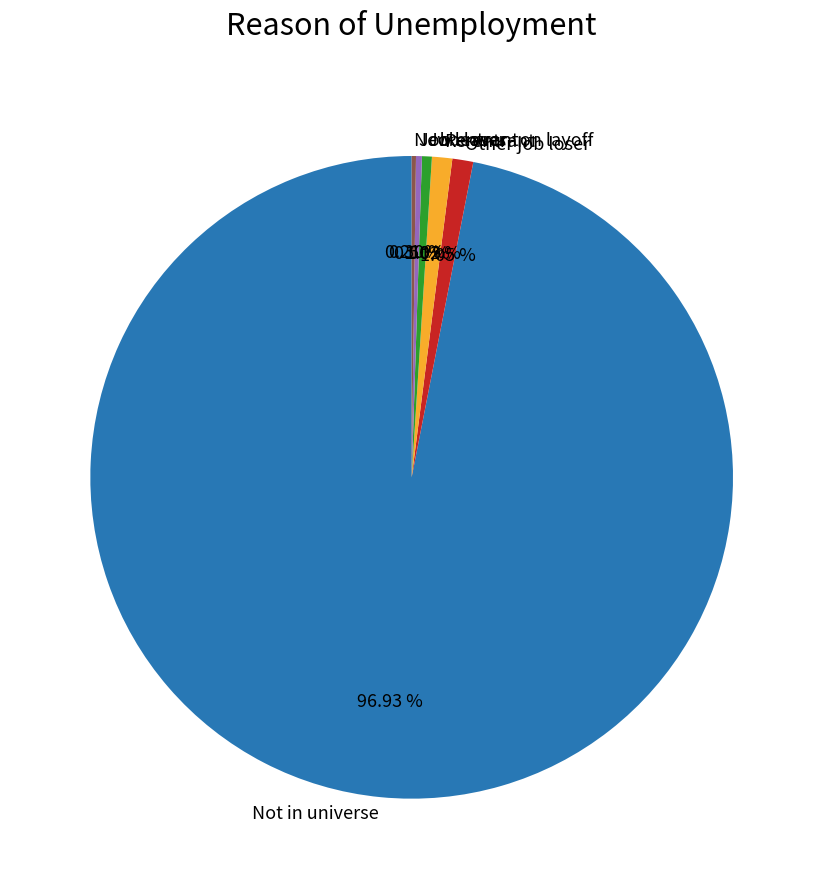

Which has a higher value, Not in universe or Job leaver?

Not in universe